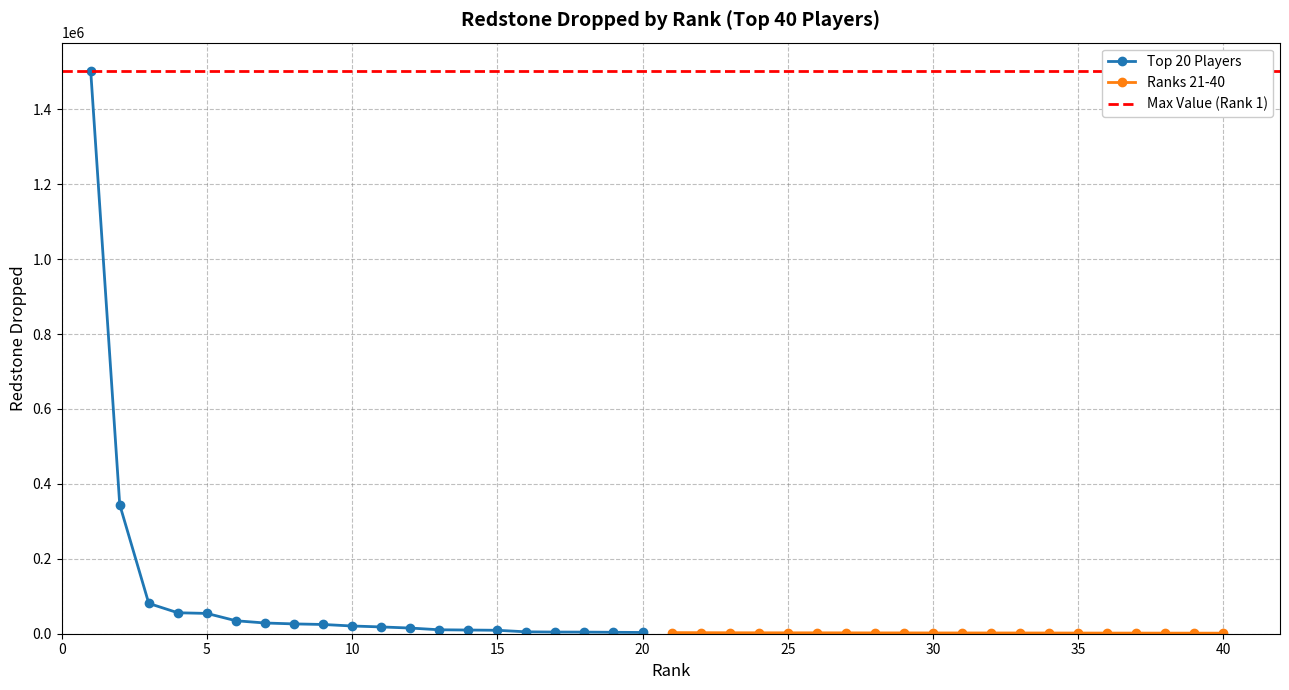

Reading left to right, extract all data points from this chart.

Top 20 Players: 1502644	344359	80934	55918	54213	34619	28641	26206	24690	20633	18126	15156	10544	9871	9187	5018	4444	4303	3811	3328
Ranks 21-40: 2970	2763	2547	2448	2396	2390	2302	2186	2172	2073	2065	2002	1970	1924	1822	1705	1693	1609	1569	1521